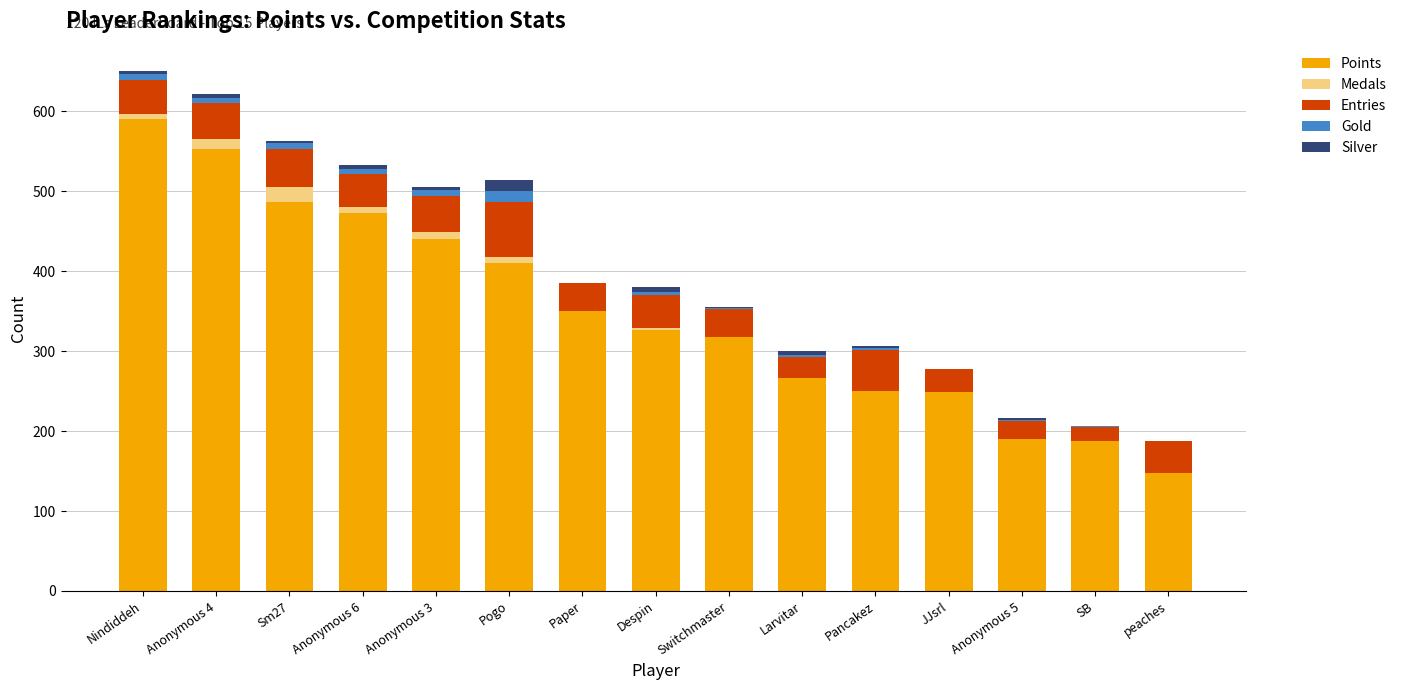

The value of Points at peaches is 241. True or false?

False